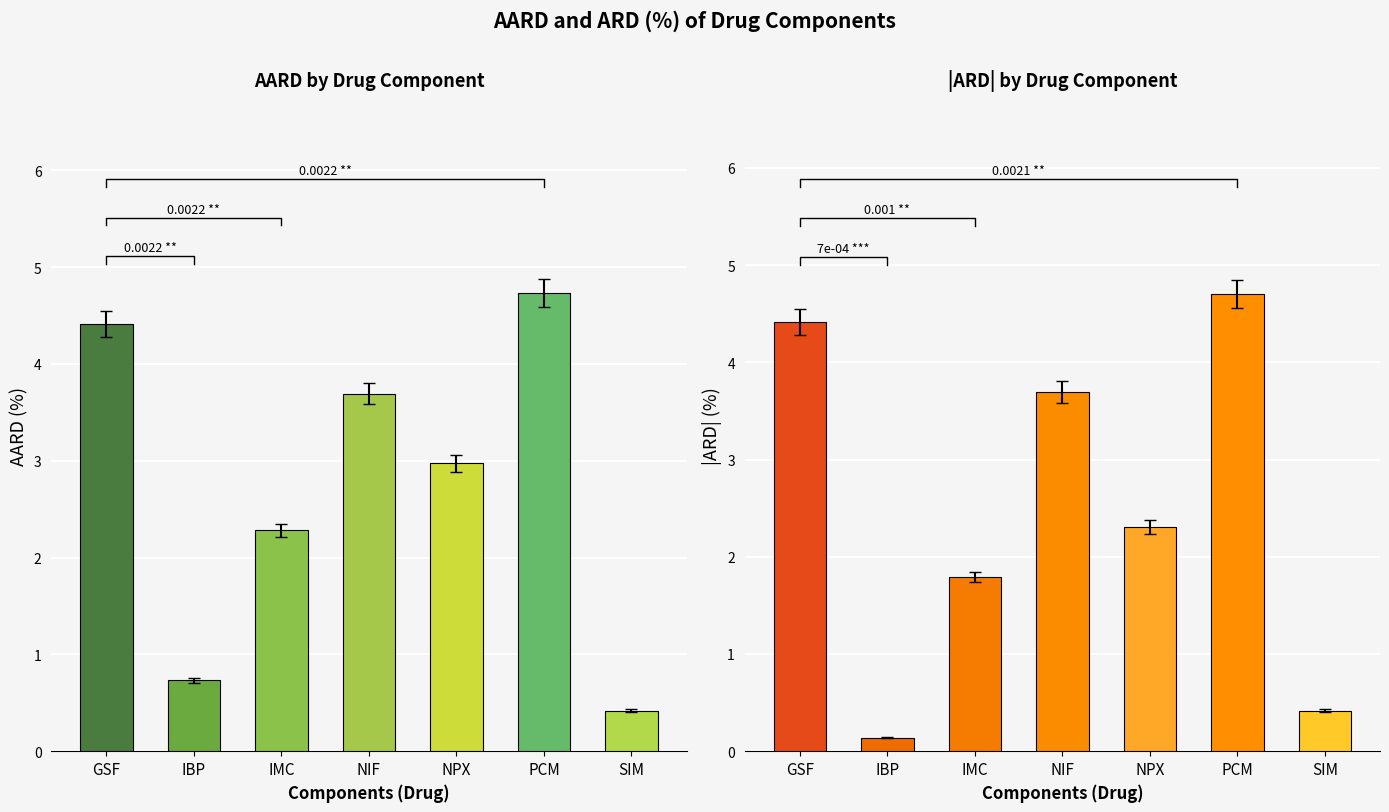

At which label is AARD-(%) closest to 2?

IMC